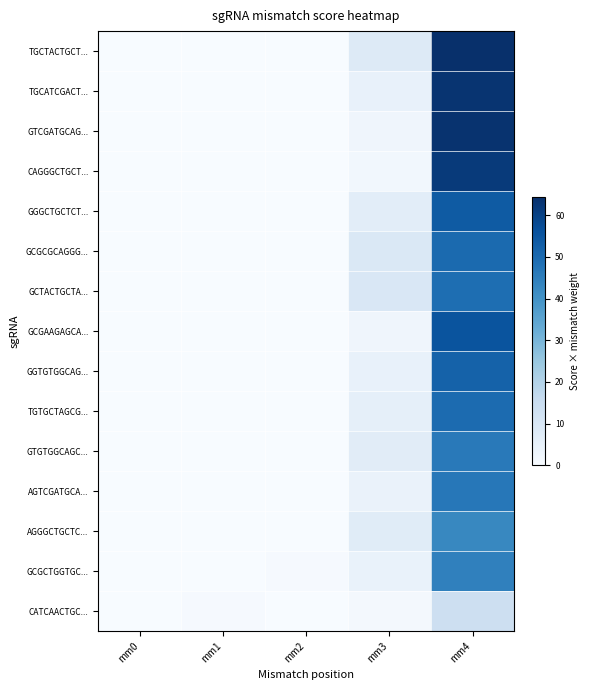

How many series are shown in this chart?

15